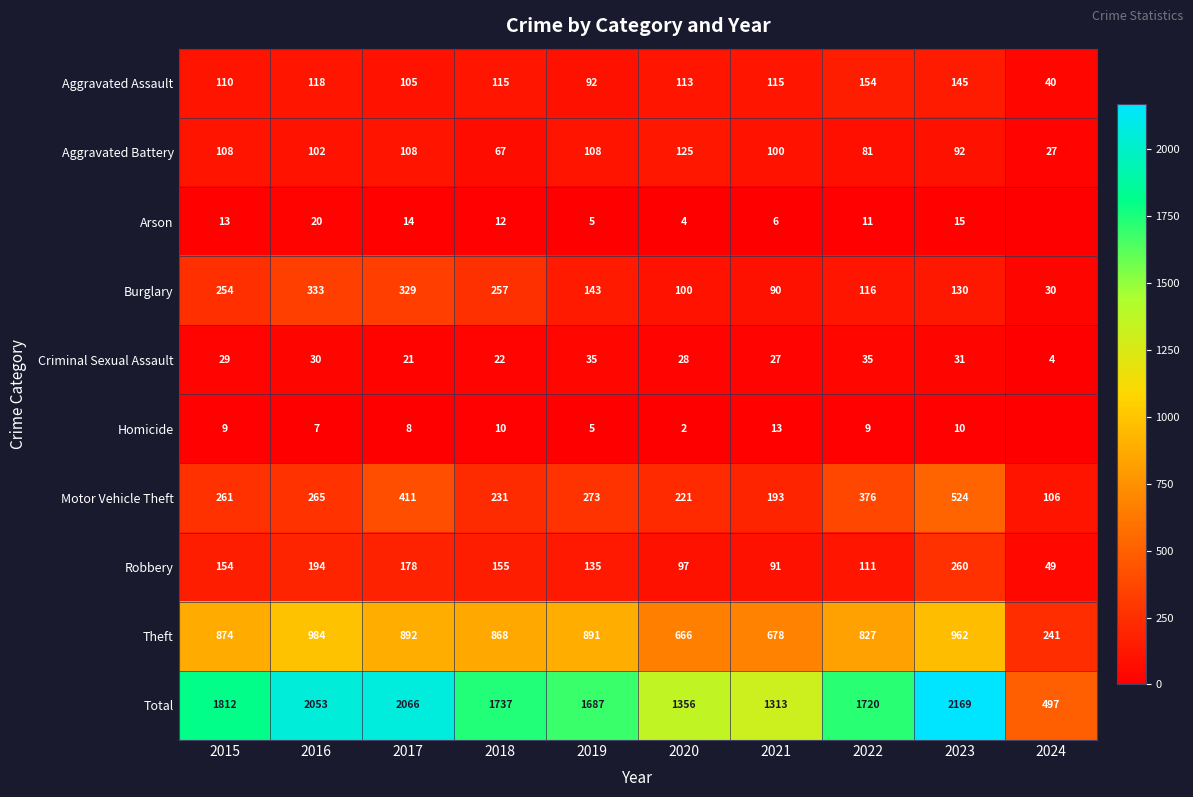

True or false: Aggravated Battery has a value of 145 at 2021.

False